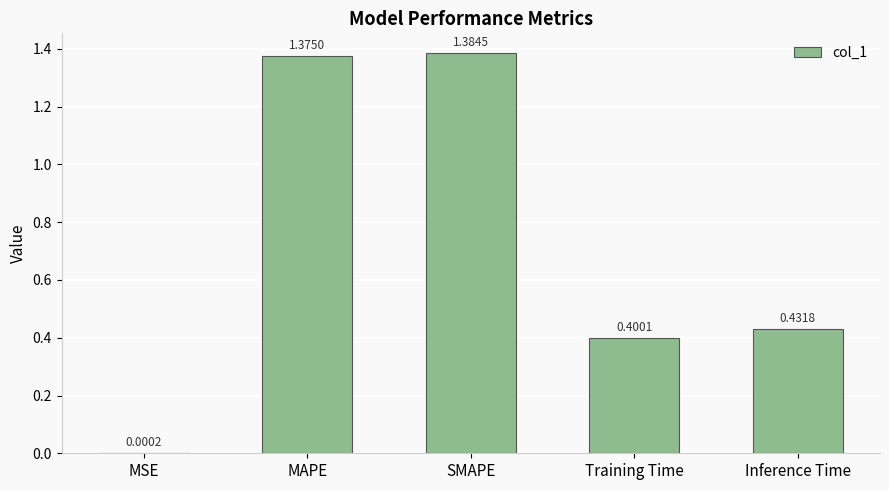

Which label corresponds to the largest value in the chart?

SMAPE